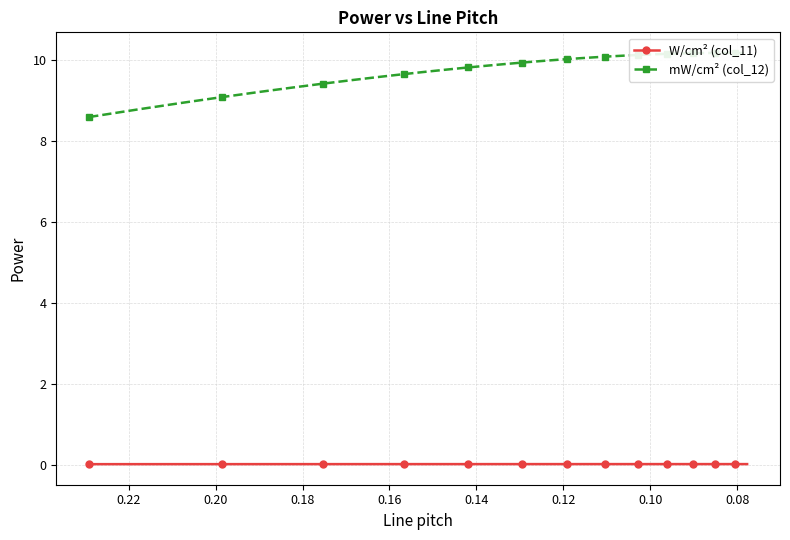

Is this an area chart (filled region under the line)?

No